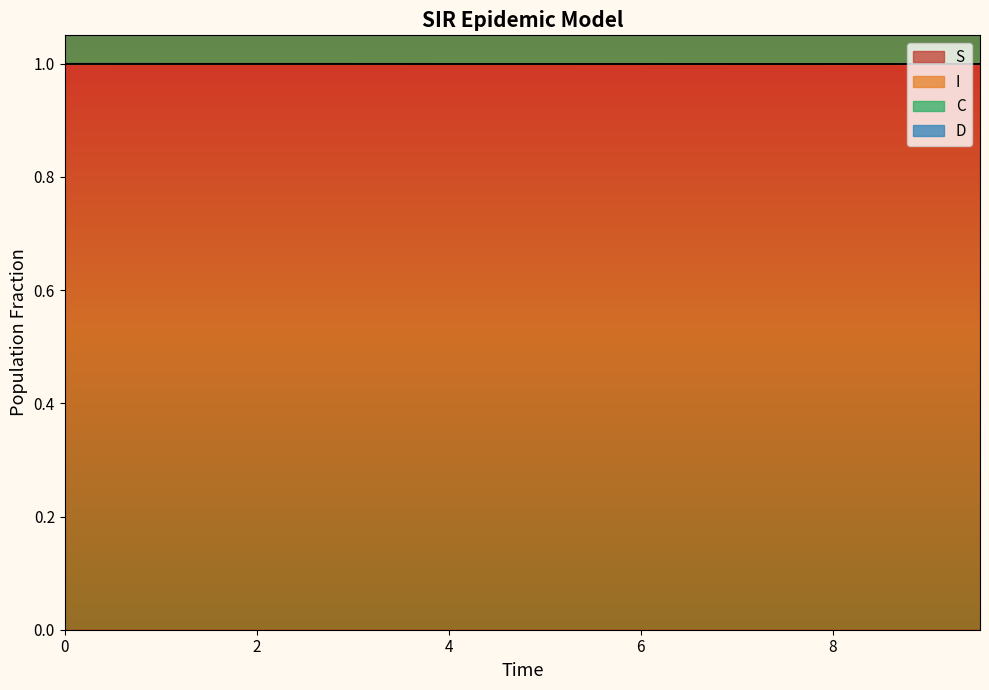

What is the highest value of the S series?

1.0